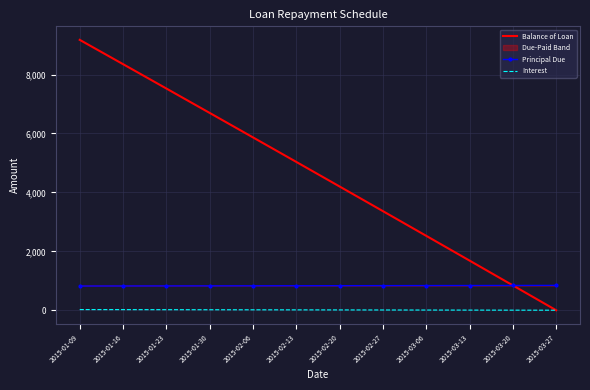

At which category does the chart reach its peak across all series?

2015-01-09